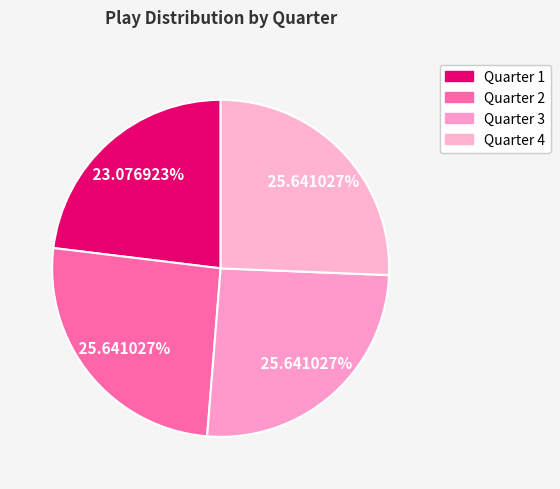

Is there a majority slice in this chart?

No